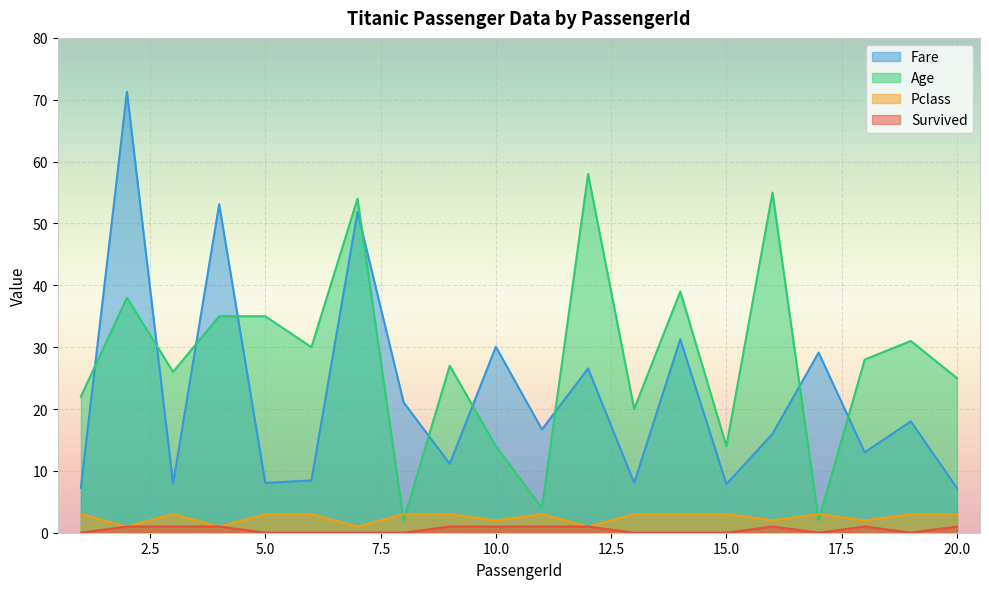

How many positive values does the Survived series have?

10